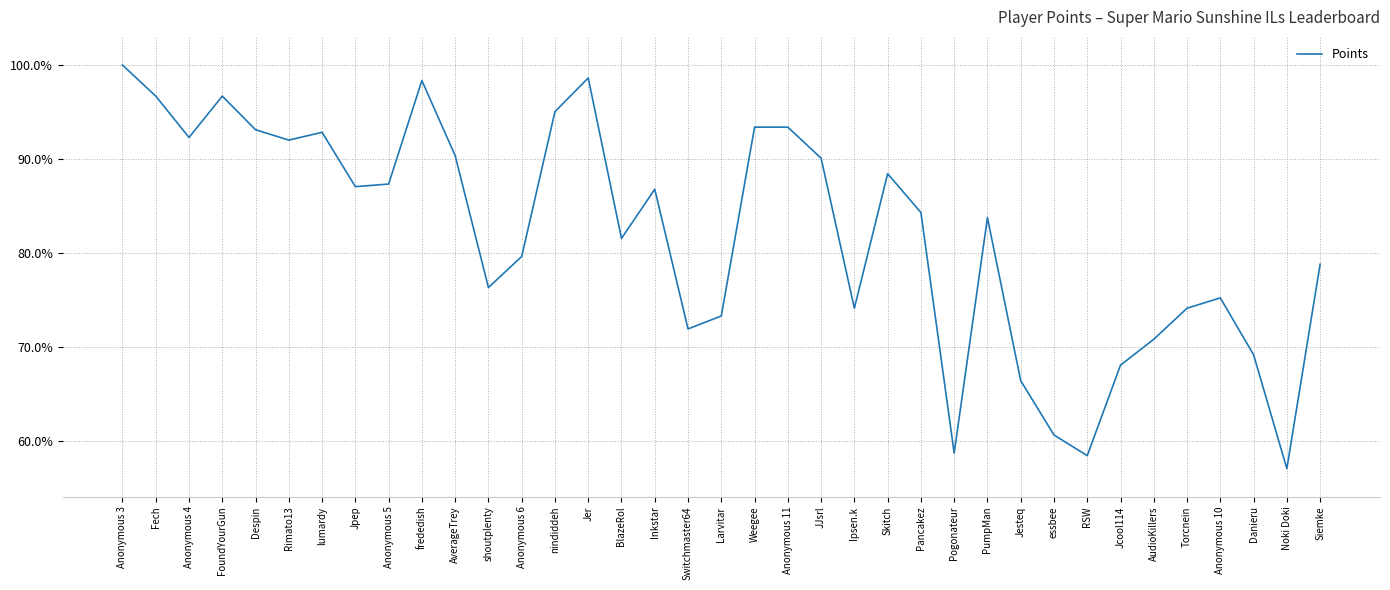

How many categories are shown in the chart?

37